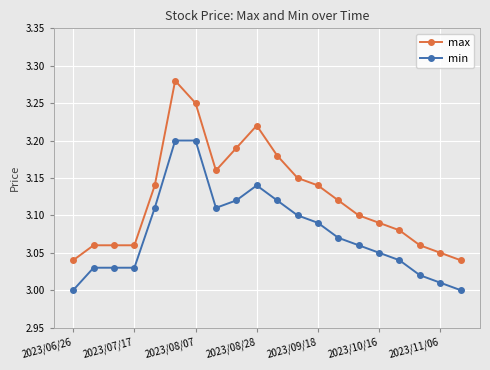

Rank the series by their maximum value, from highest to lowest.

max, min